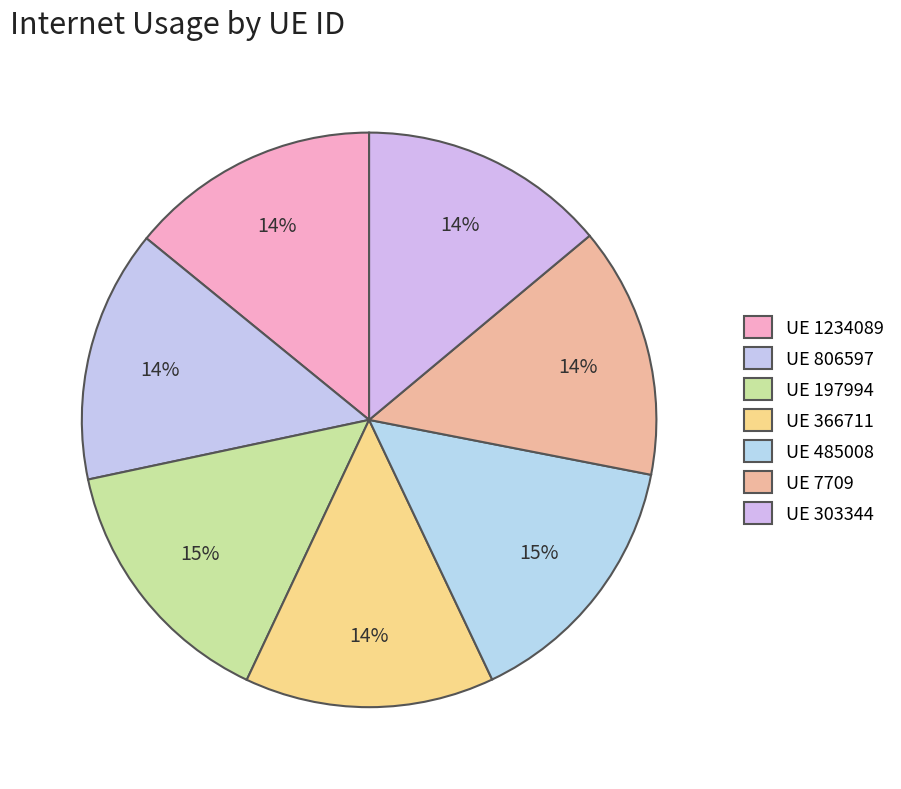

How many slices are in this pie chart?

7